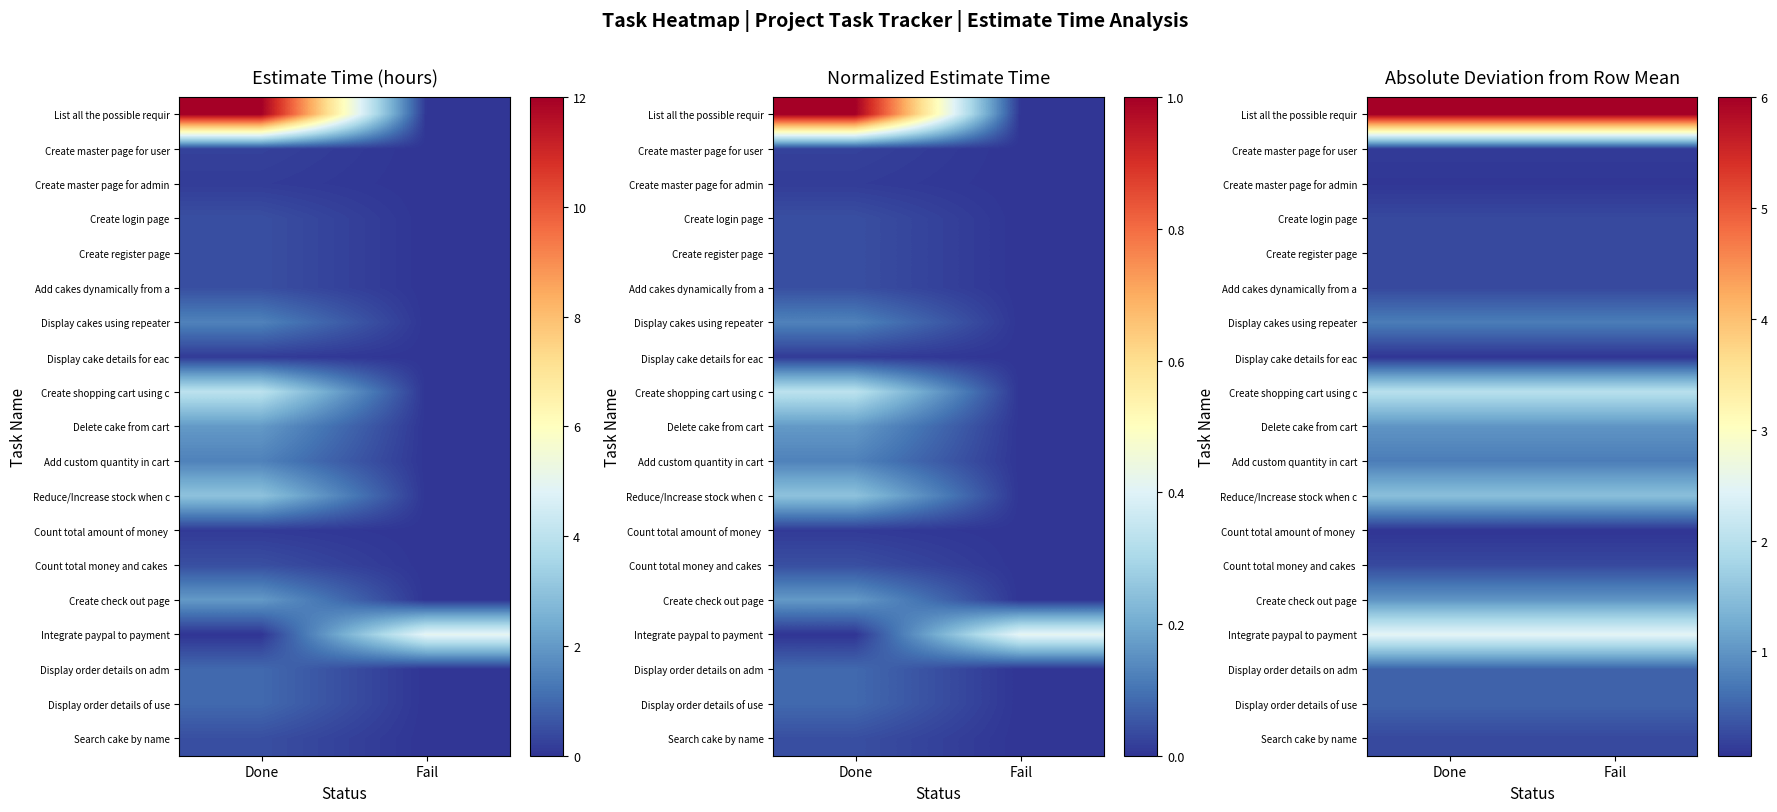

Which category has the lowest value across all series?

Done